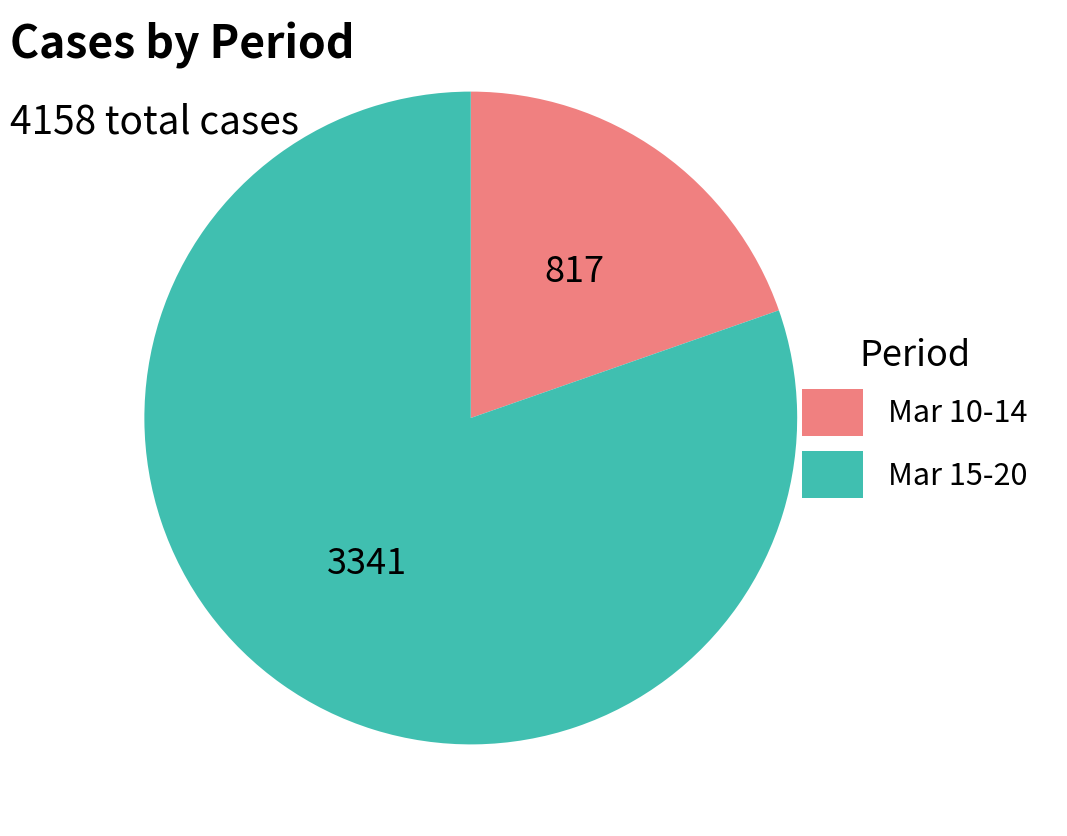

Is there any slice that represents more than half of the pie?

Yes